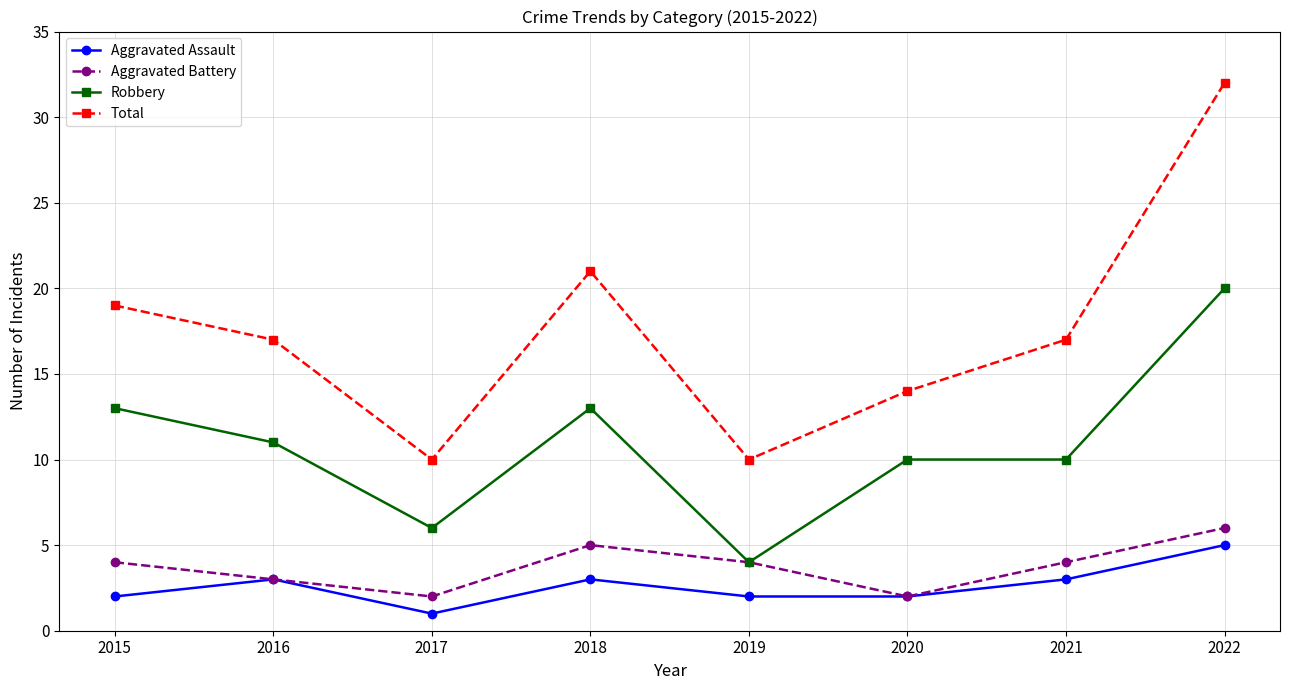

Does the chart have visible grid lines?

Yes